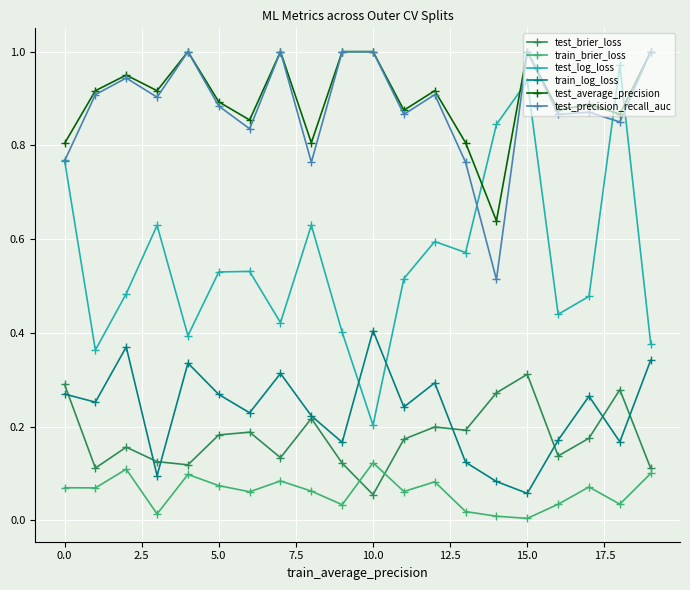

How many lines are shown in the chart?

6